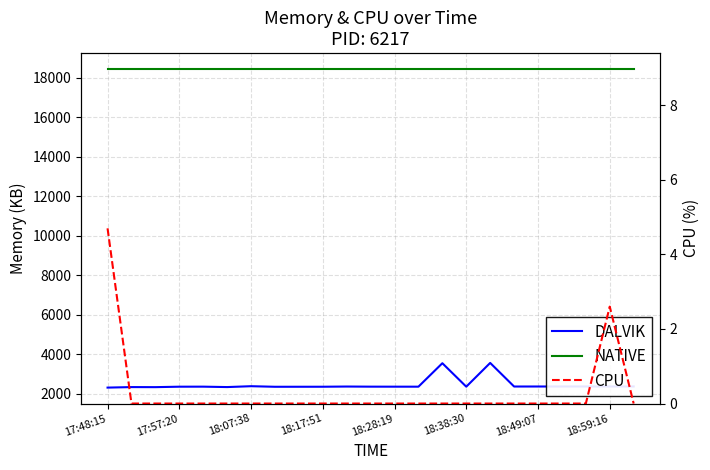

What is the spread (max minus min) of values at 13?

18432.0